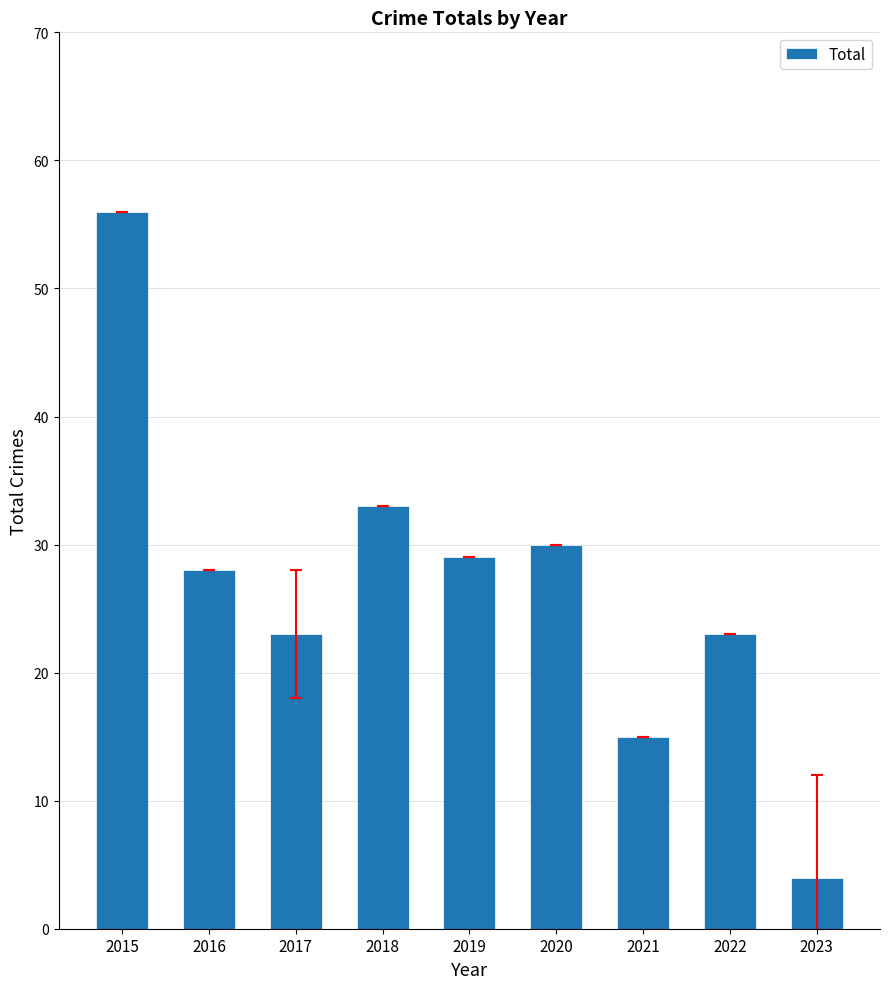

How many data points are less than 28?

4